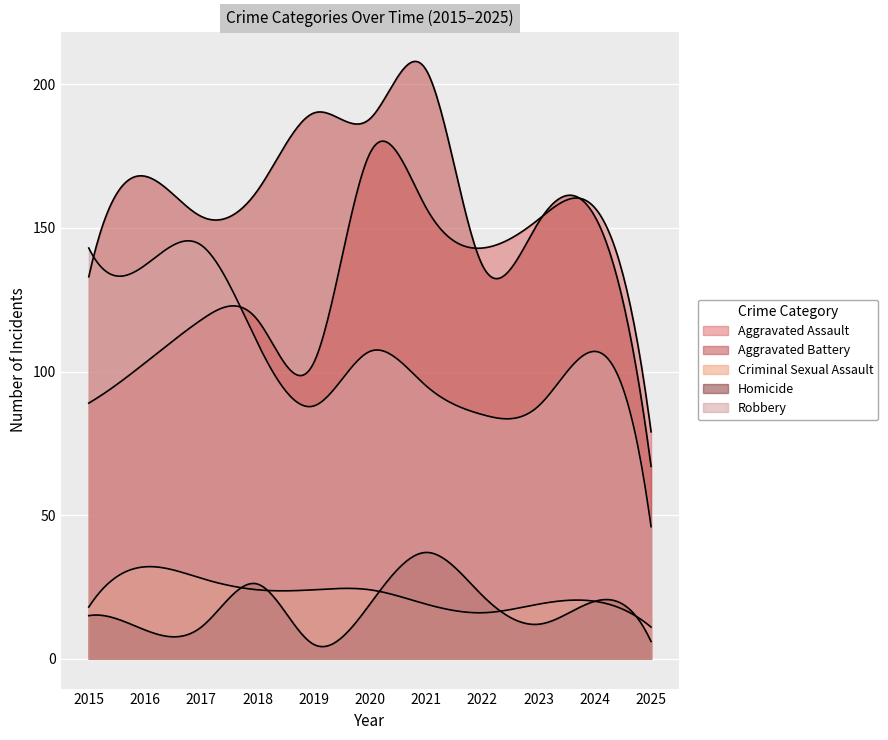

Which label corresponds to the largest value in the chart?

2021